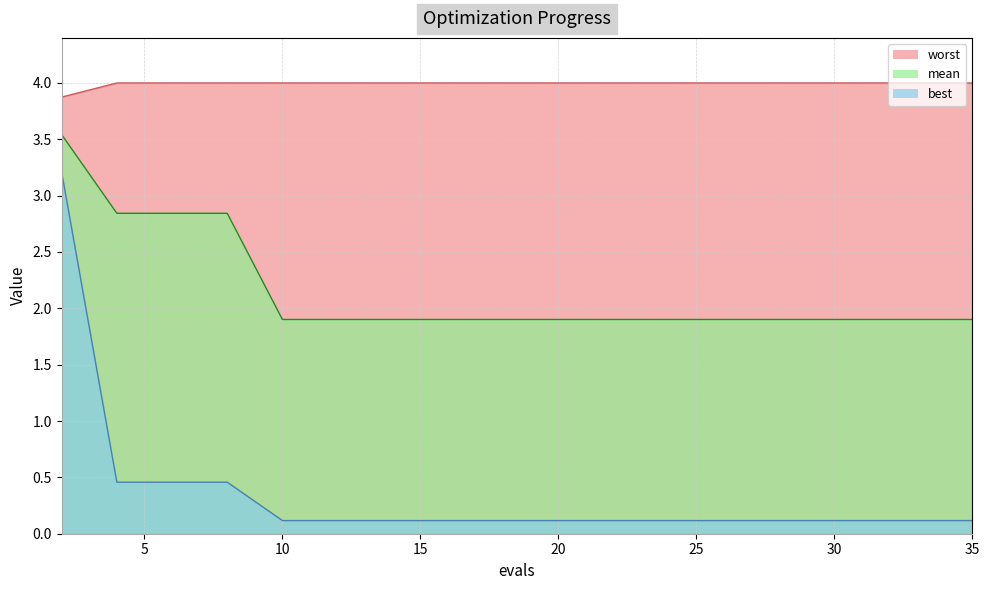

Is the value of best at 28 greater than the value of worst at 4?

No